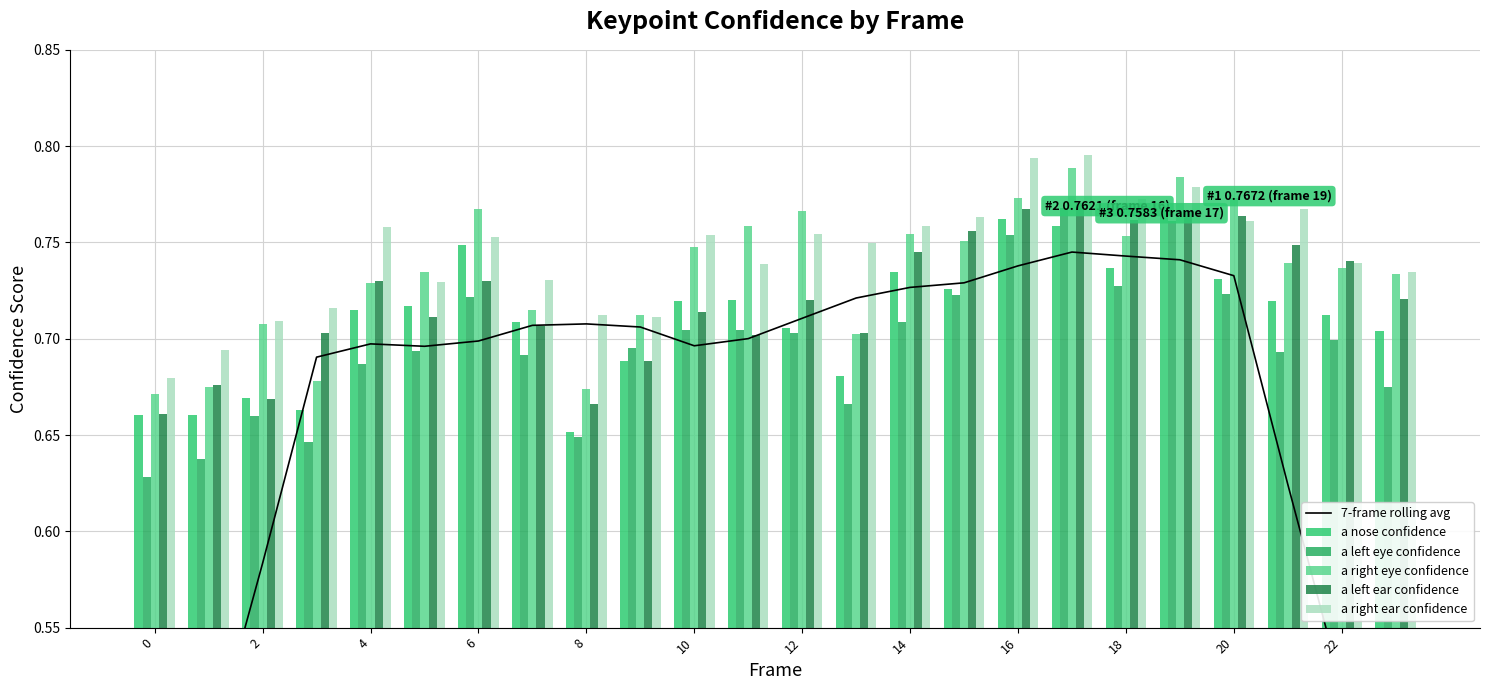

What is the highest value of the a left eye confidence series?

0.8